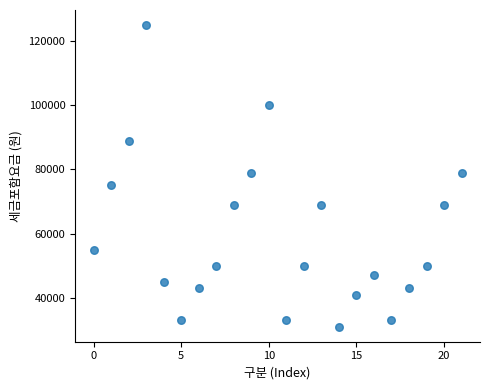

What is the range of Y values (max minus min)?

94000